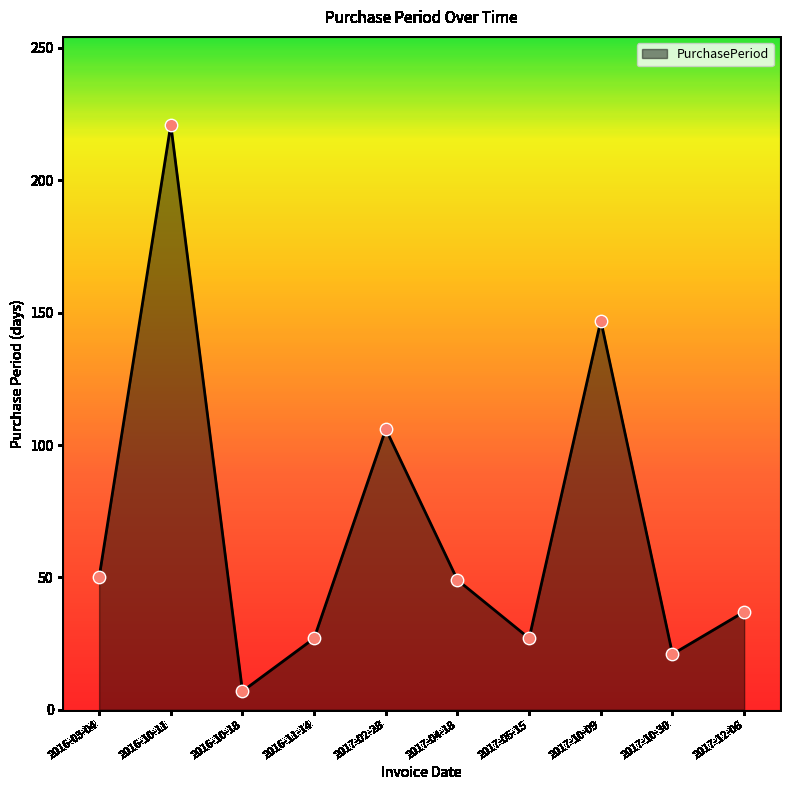

Between 2017-10-30 and 2016-11-14, which is larger?

2016-11-14